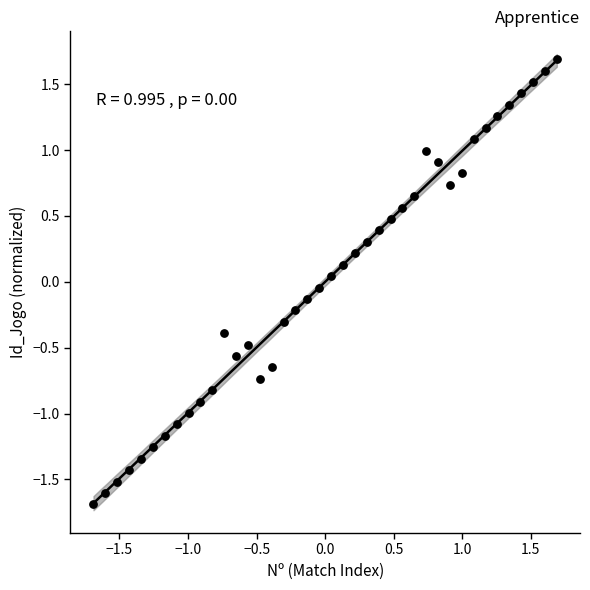

What is the range of Y values (max minus min)?

3.4